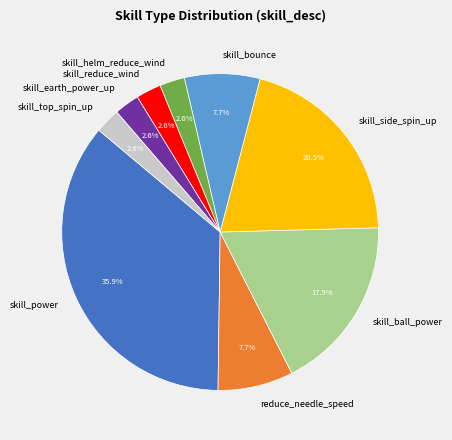

Is skill_ball_power the majority of the pie?

No